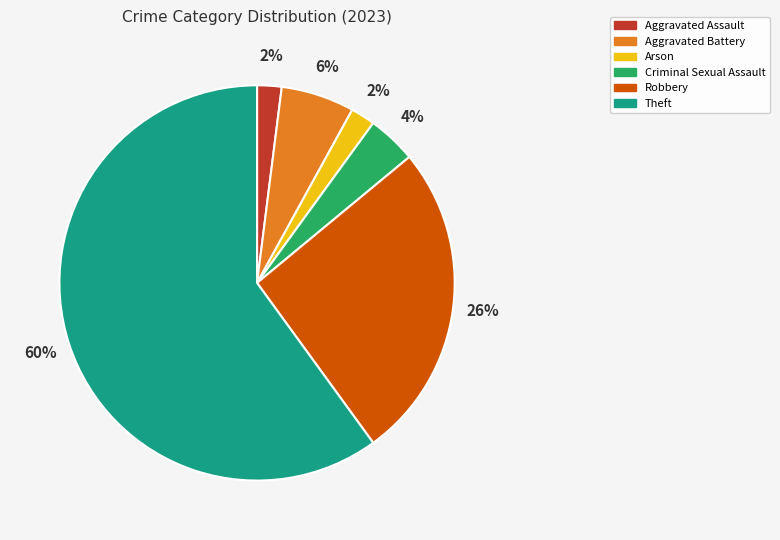

Which category accounts for the majority?

Theft